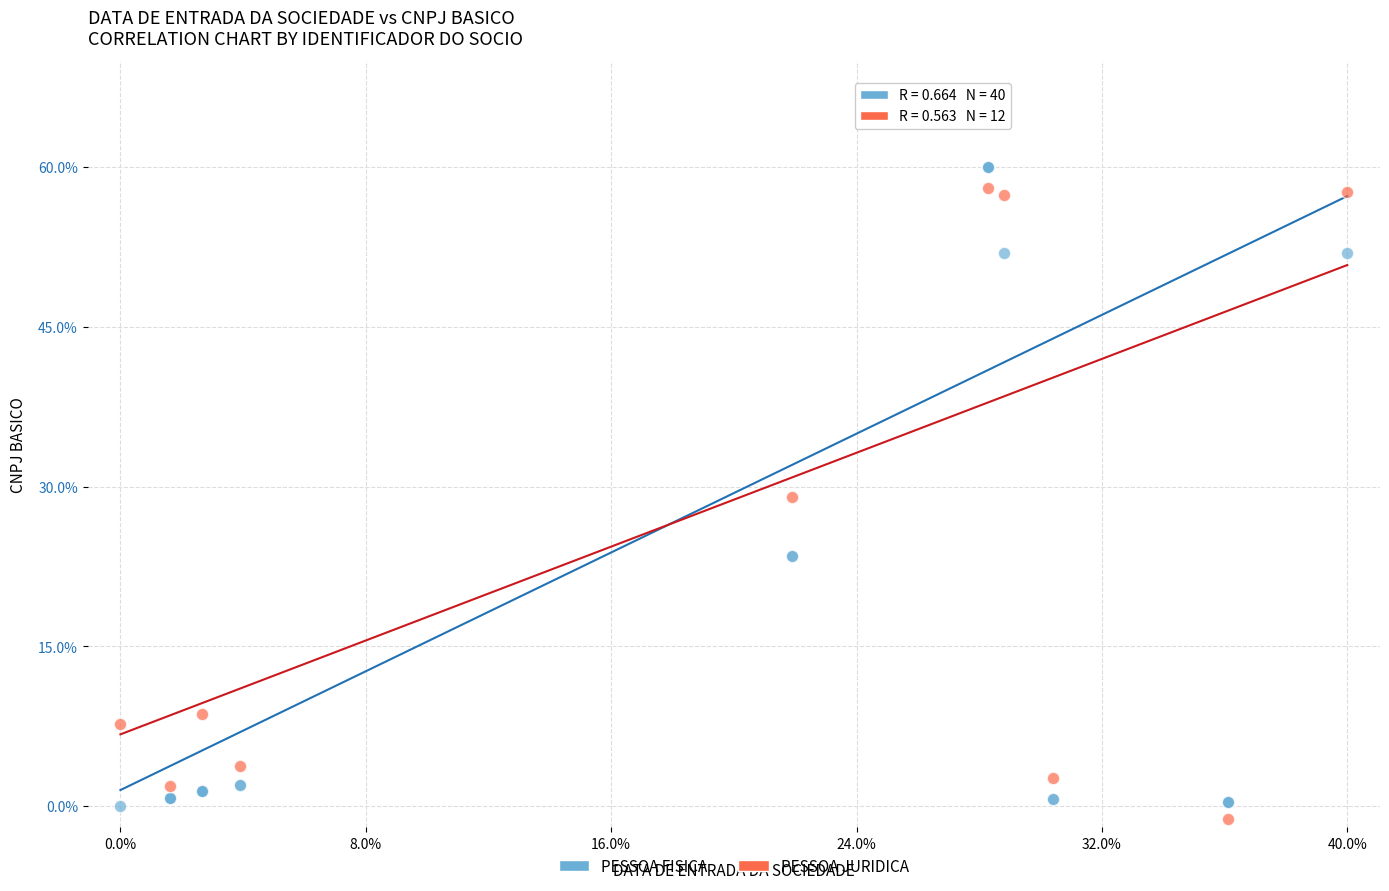

Which series has the widest spread of Y values?

PESSOA JURIDICA